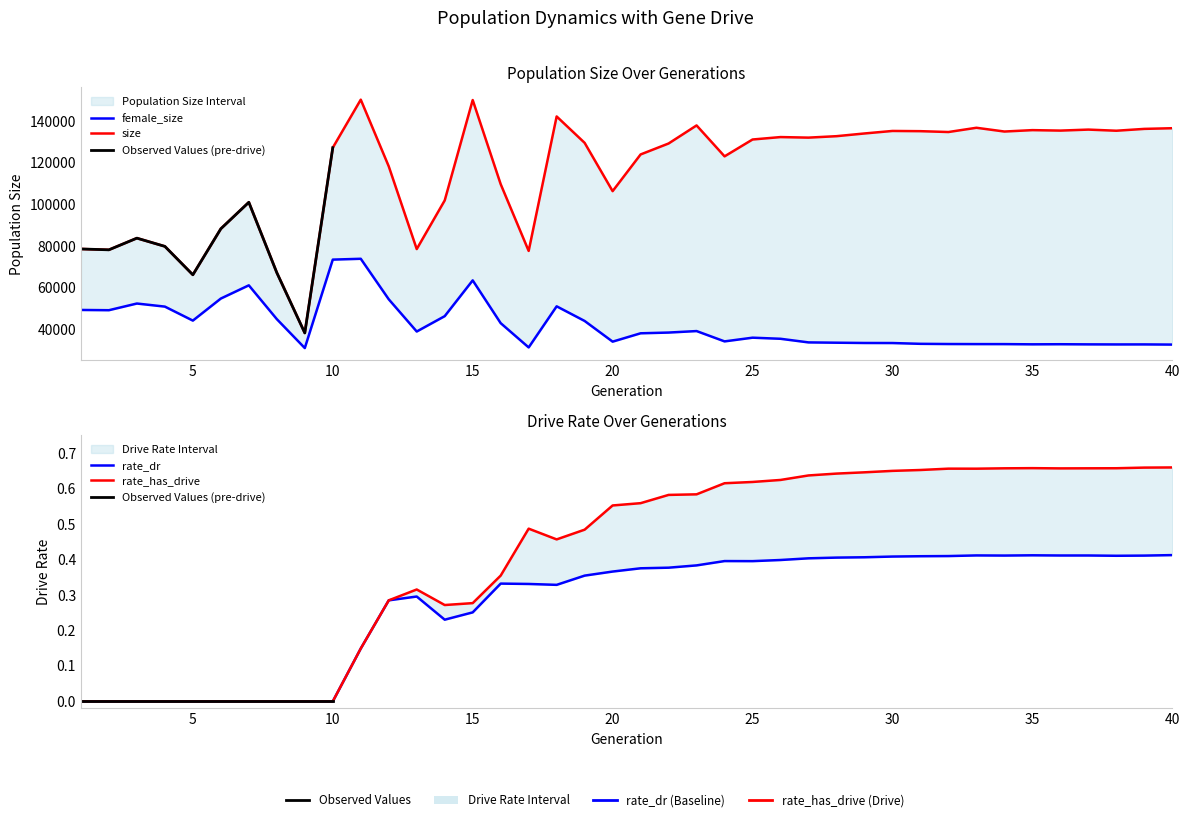

Reading left to right, list all the values displayed in this chart.

size: 1=78566.0	2=78156.0	3=83766.0	4=79810.0	5=66151.0	6=88278.0	7=101005.0	8=67173.0	9=38193.0	10=127233.0	11=150329.0	12=118271.0	13=78514.0	14=101901.0	15=150152.0	16=109708.0	17=77621.0	18=142256.0	19=129566.0	20=106358.0	21=123997.0	22=129261.0	23=137942.0	24=123078.0	25=131179.0	26=132346.0	27=132080.0	28=132774.0	29=134078.0	30=135289.0	31=135184.0	32=134772.0	33=136817.0	34=135010.0	35=135684.0	36=135460.0	37=135939.0	38=135394.0	39=136281.0	40=136602.0
female_size: 1=49250.0	2=49128.0	3=52340.0	4=50860.0	5=44135.0	6=54736.0	7=61088.0	8=44845.0	9=30934.0	10=73447.0	11=73849.0	12=54373.0	13=38885.0	14=46272.0	15=63470.0	16=42909.0	17=31237.0	18=50996.0	19=43960.0	20=34019.0	21=38035.0	22=38385.0	23=39103.0	24=34141.0	25=35924.0	26=35395.0	27=33654.0	28=33510.0	29=33378.0	30=33351.0	31=32971.0	32=32875.0	33=32842.0	34=32834.0	35=32733.0	36=32779.0	37=32712.0	38=32677.0	39=32690.0	40=32607.0
rate_has_drive: 1=0.0	2=0.0	3=0.0	4=0.0	5=0.0	6=0.0	7=0.0	8=0.0	9=0.0	10=0.0	11=0.1	12=0.3	13=0.3	14=0.3	15=0.3	16=0.4	17=0.5	18=0.5	19=0.5	20=0.6	21=0.6	22=0.6	23=0.6	24=0.6	25=0.6	26=0.6	27=0.6	28=0.6	29=0.6	30=0.6	31=0.7	32=0.7	33=0.7	34=0.7	35=0.7	36=0.7	37=0.7	38=0.7	39=0.7	40=0.7
rate_dr: 1=0.0	2=0.0	3=0.0	4=0.0	5=0.0	6=0.0	7=0.0	8=0.0	9=0.0	10=0.0	11=0.1	12=0.3	13=0.3	14=0.2	15=0.3	16=0.3	17=0.3	18=0.3	19=0.4	20=0.4	21=0.4	22=0.4	23=0.4	24=0.4	25=0.4	26=0.4	27=0.4	28=0.4	29=0.4	30=0.4	31=0.4	32=0.4	33=0.4	34=0.4	35=0.4	36=0.4	37=0.4	38=0.4	39=0.4	40=0.4